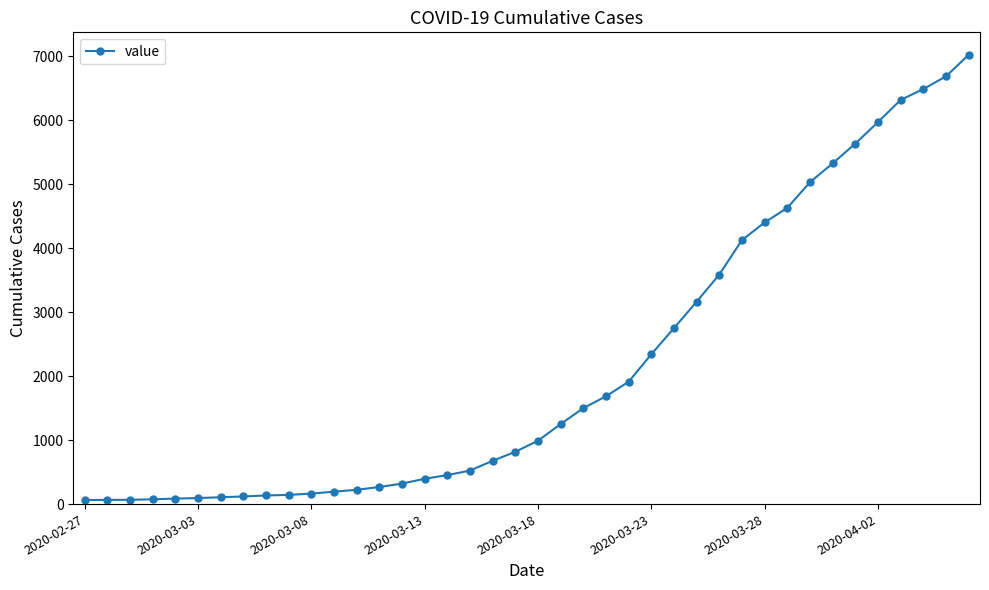

What is the greatest value displayed?

7026